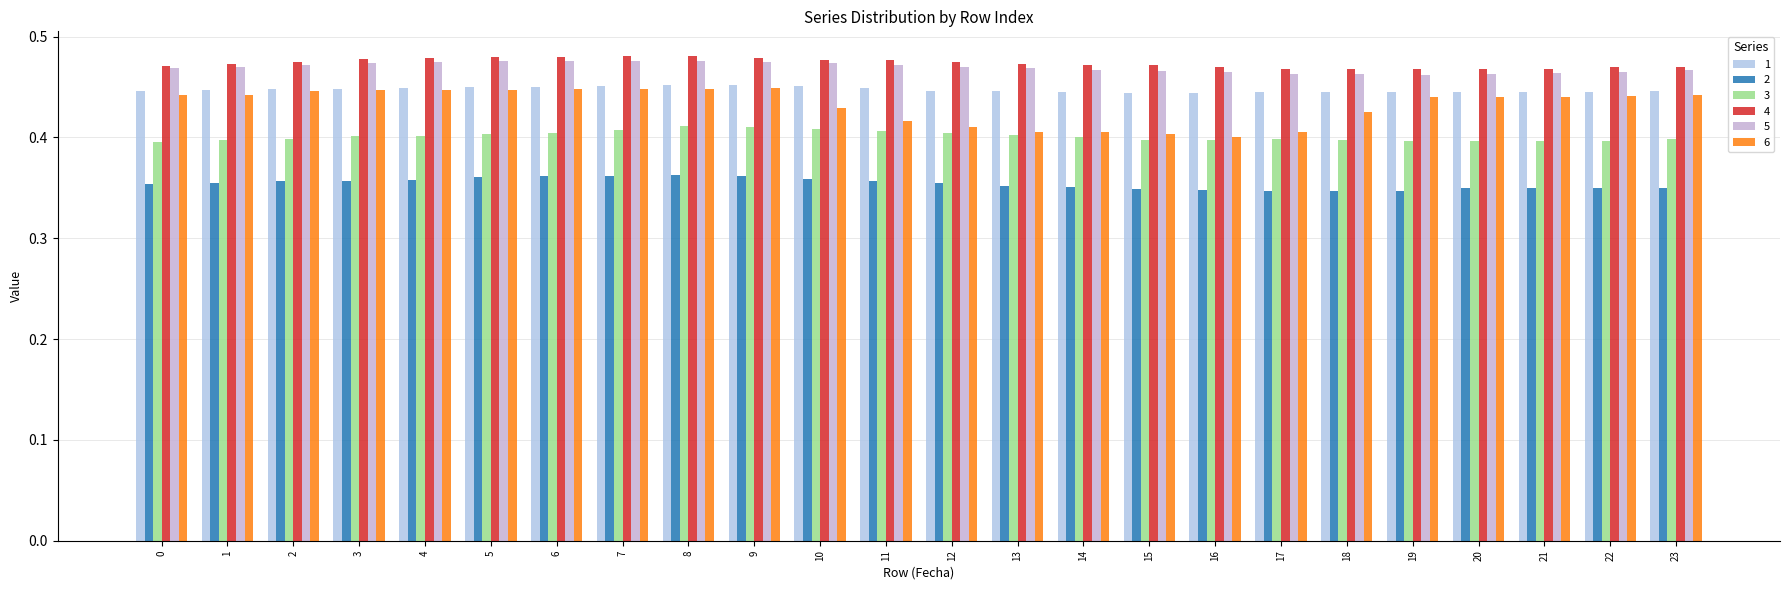

What are all the series names shown in the legend?

1, 2, 3, 4, 5, 6